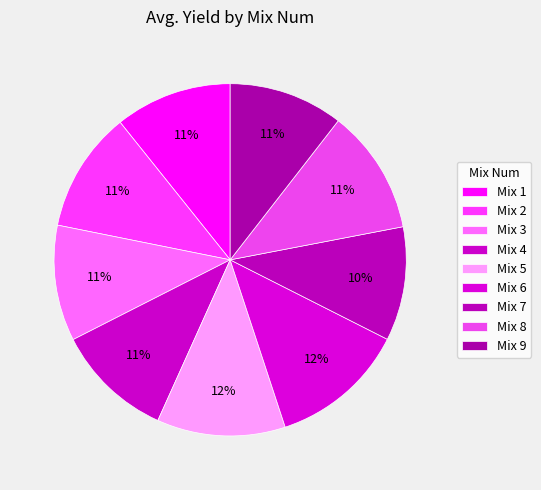

How many segments does this pie chart have?

9